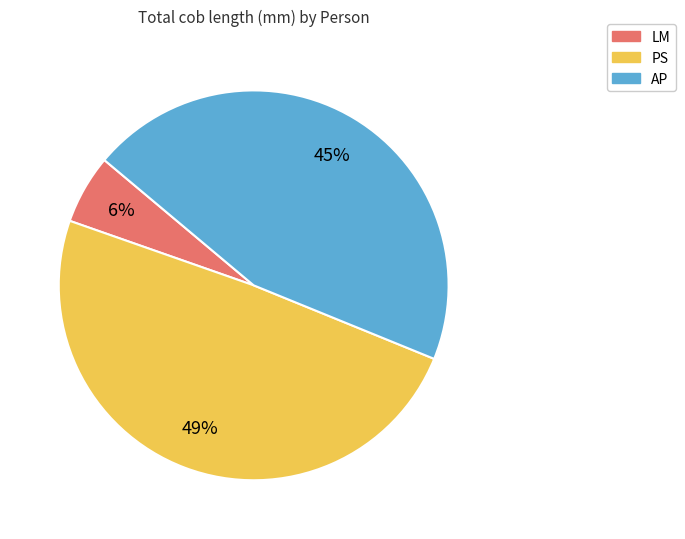

Which has a higher value, LM or AP?

AP